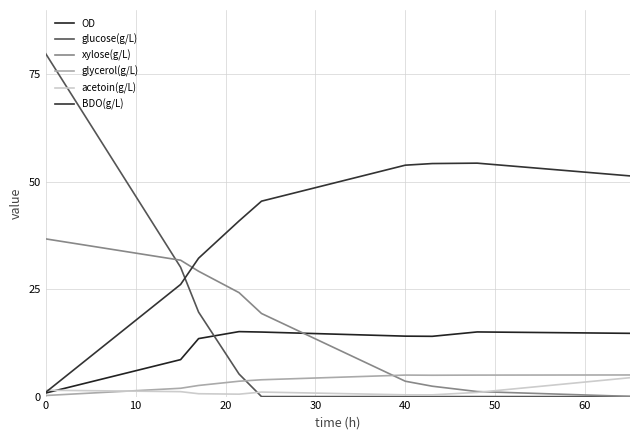

Does the chart display data point markers on the line(s)?

No